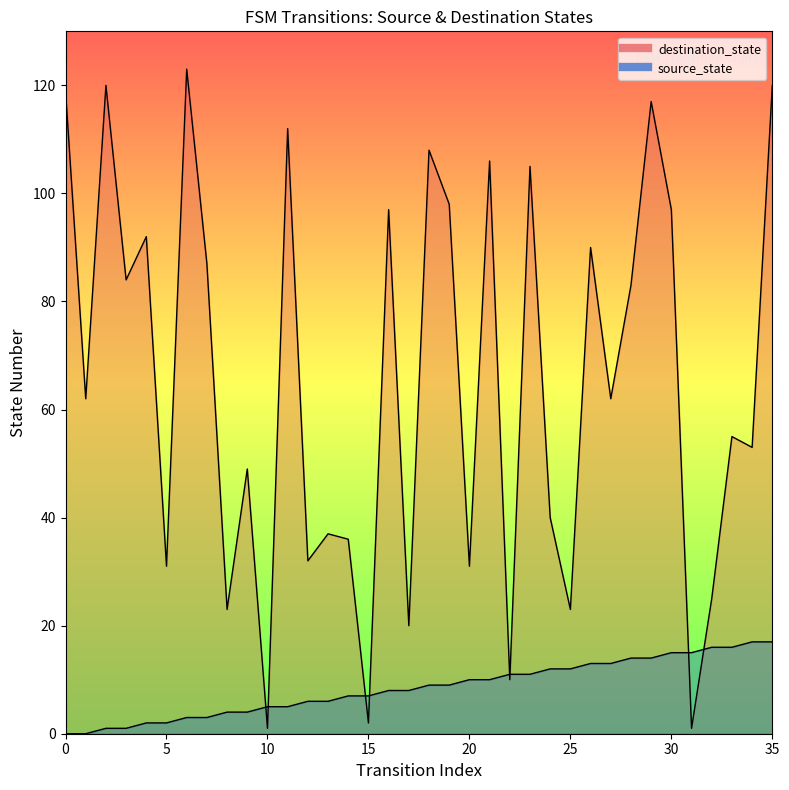

What is the difference between the highest and lowest values at 13?

31